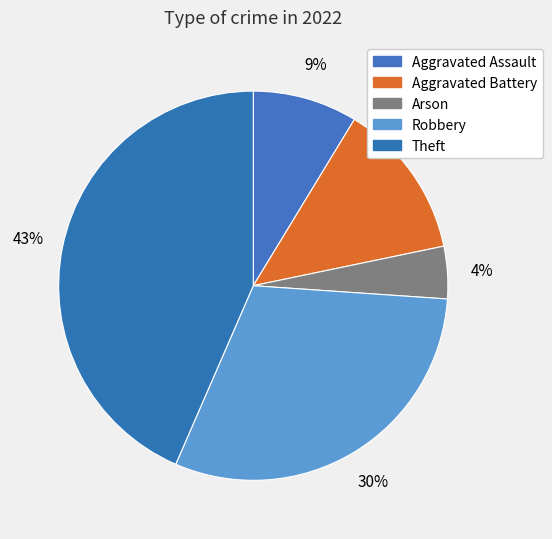

Rank the categories by value from highest to lowest.

Theft, Robbery, Aggravated Battery, Aggravated Assault, Arson